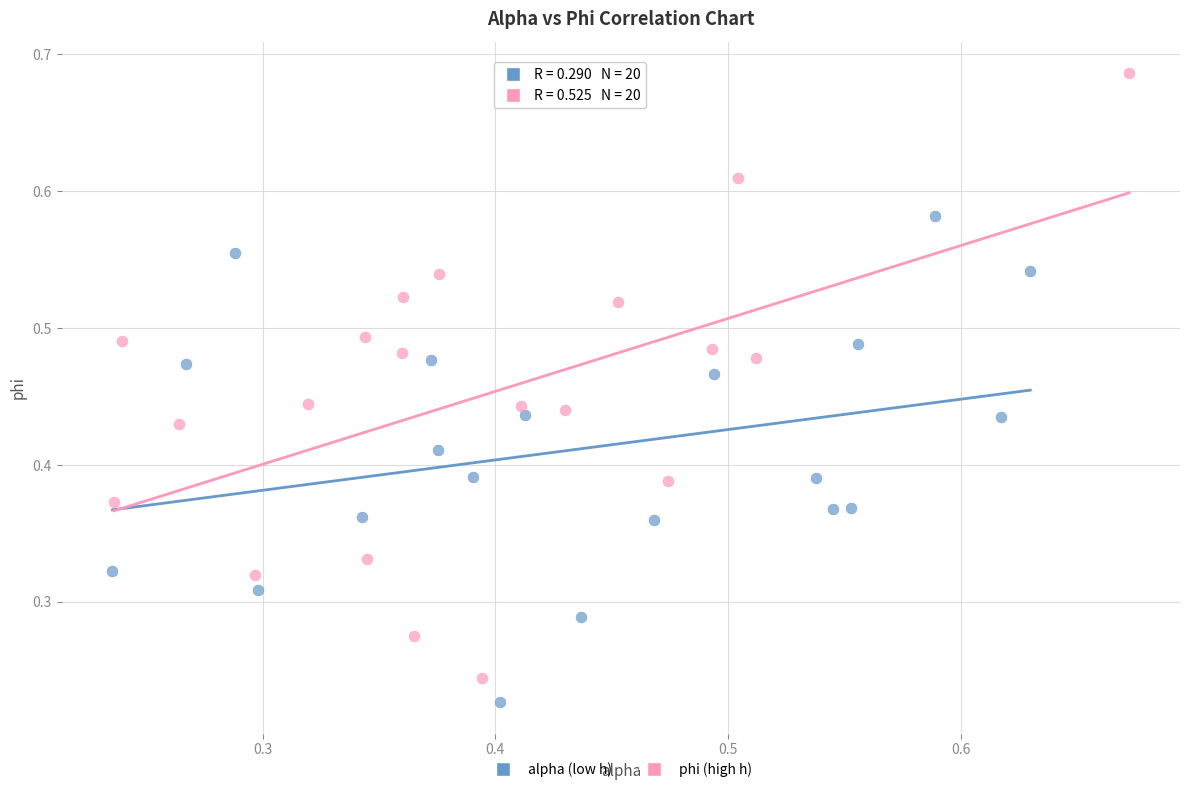

What are all the series names shown in the legend?

alpha (low h), phi (high h)